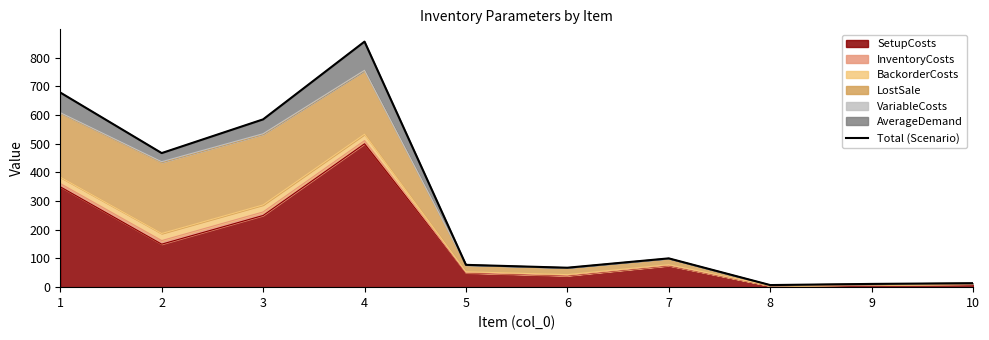

At which category does the chart reach its minimum across all series?

8